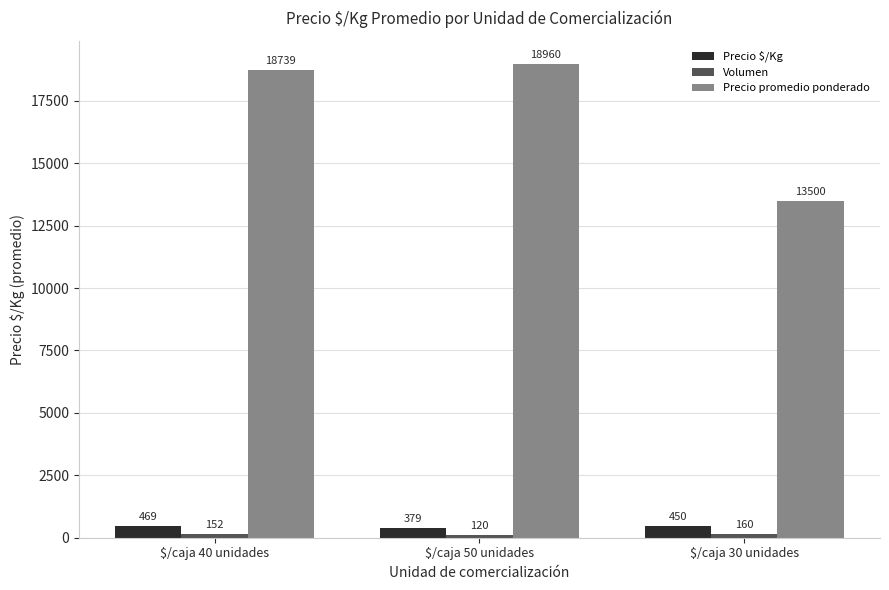

At which label is Precio promedio ponderado closest to 16230?

$/caja 40 unidades